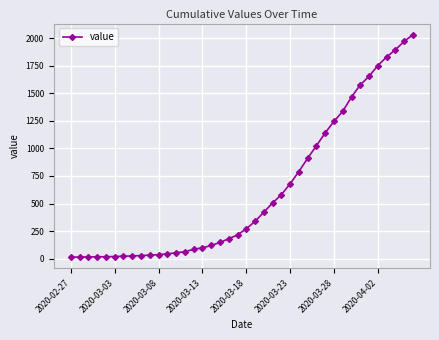

What is the difference between the second highest and minimum values?

1958